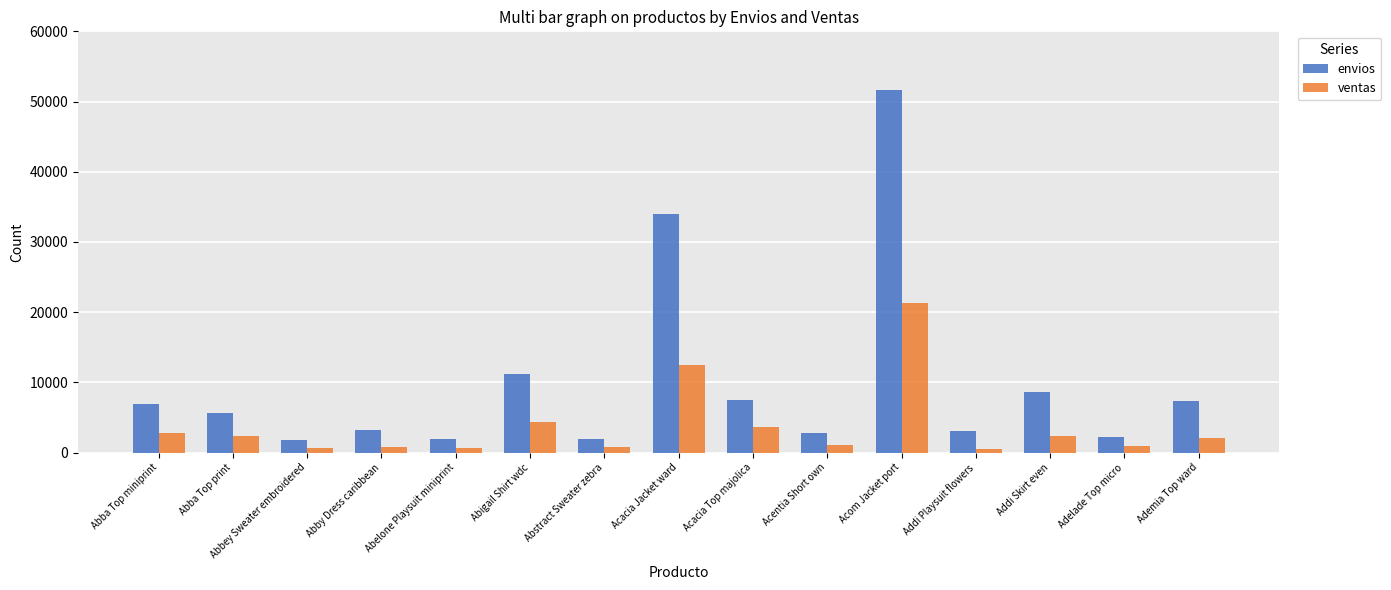

The value of ventas at Addi Skirt even is 2420. True or false?

True